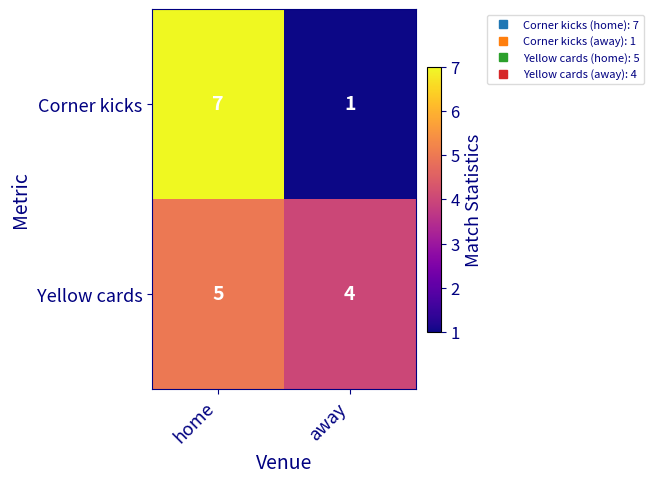

What is the sum of all Corner kicks values?

8